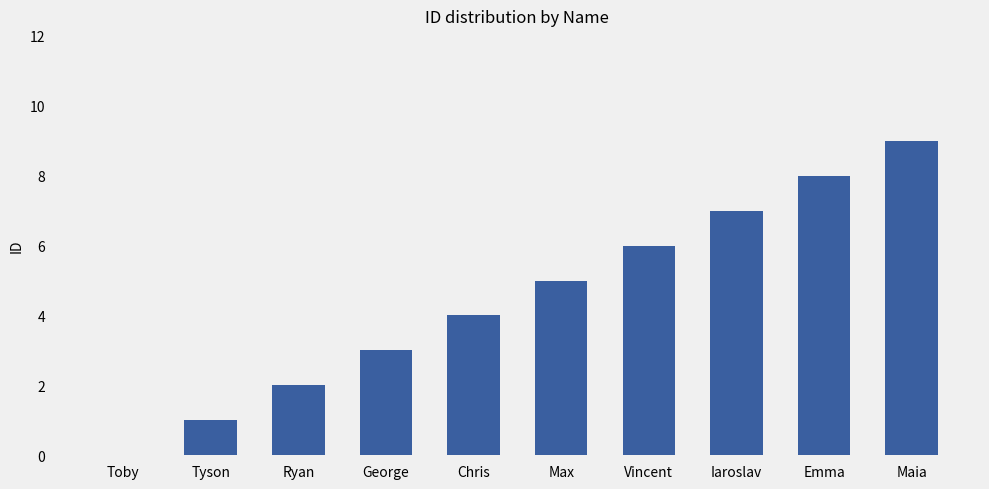

Reading left to right, list all the values displayed in this chart.

Toby=0	Tyson=1	Ryan=2	George=3	Chris=4	Max=5	Vincent=6	Iaroslav=7	Emma=8	Maia=9